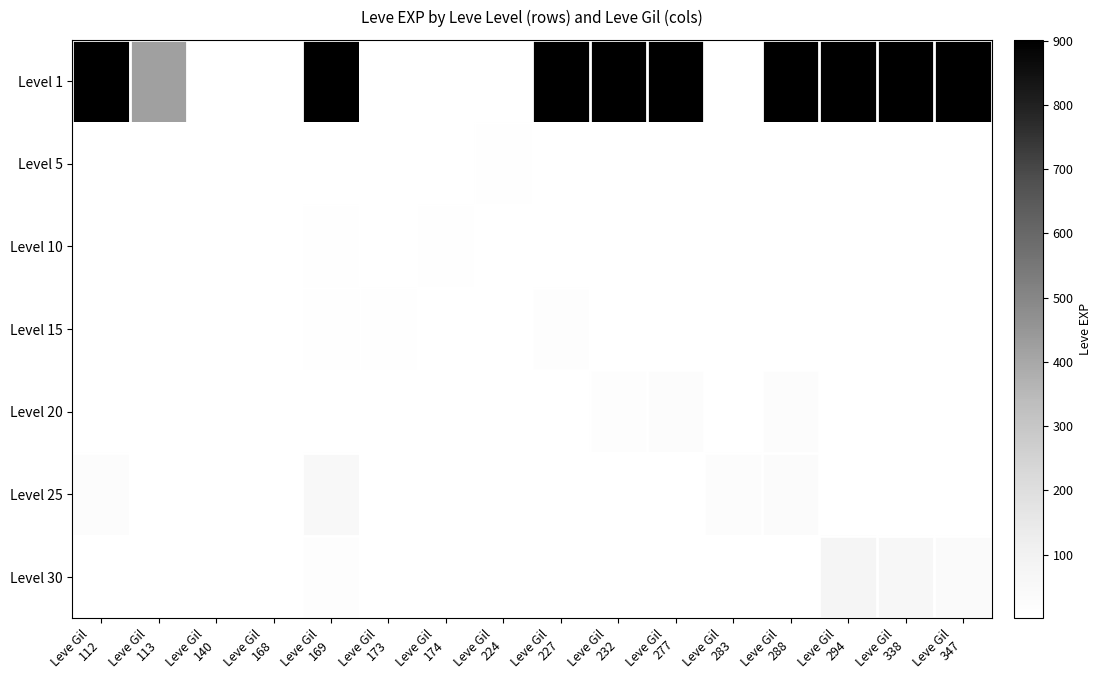

At how many categories does at least one series exceed 91?

10